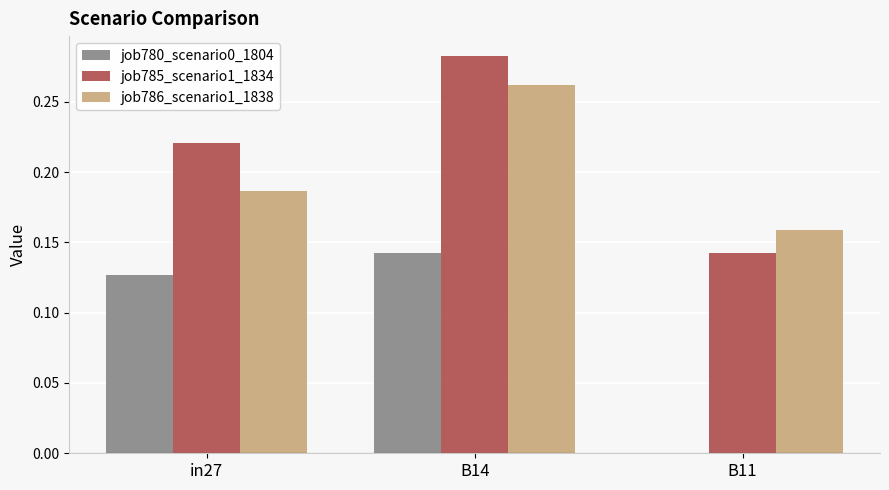

Is it true that job780_scenario0_1804 equals 0.0 at in27?

False